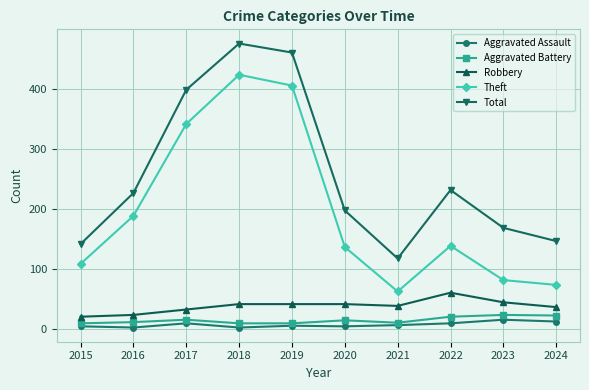

How many data points does each series have?

10